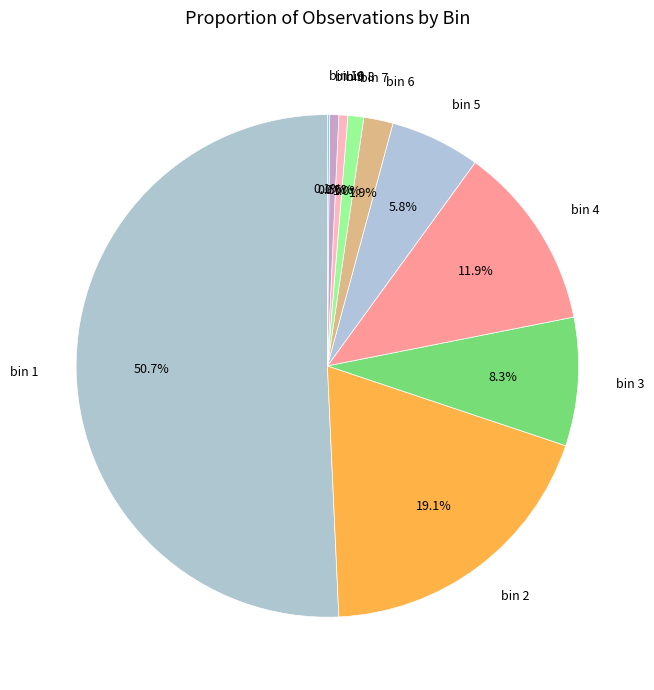

Which has a higher value, bin 2 or bin 4?

bin 2